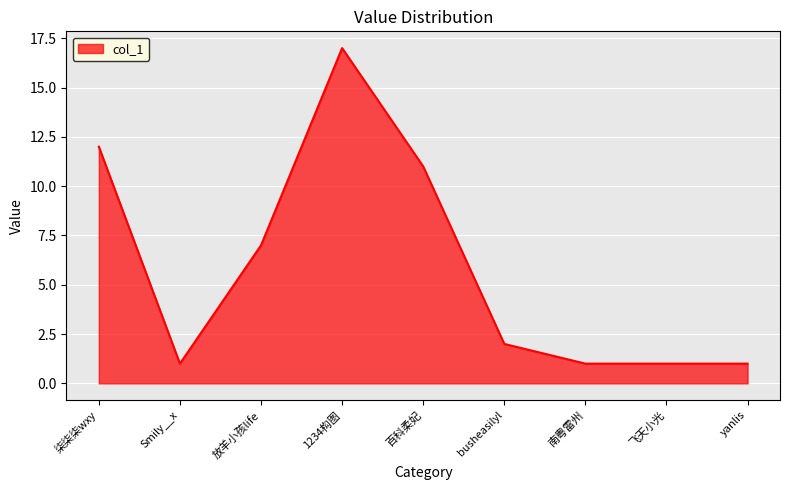

Which has a higher value, 飞天小光 or 1234构图?

1234构图